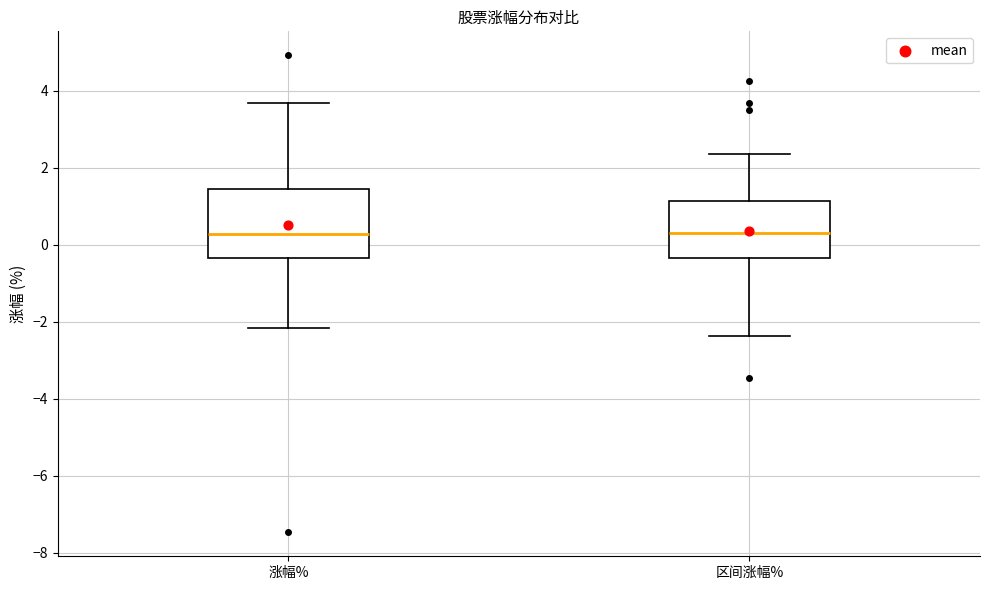

Where does the upper whisker of the box for 区间涨幅% end on the y-axis? The values are not printed on the chart, so give them approximately, as read against the axis.

2.4